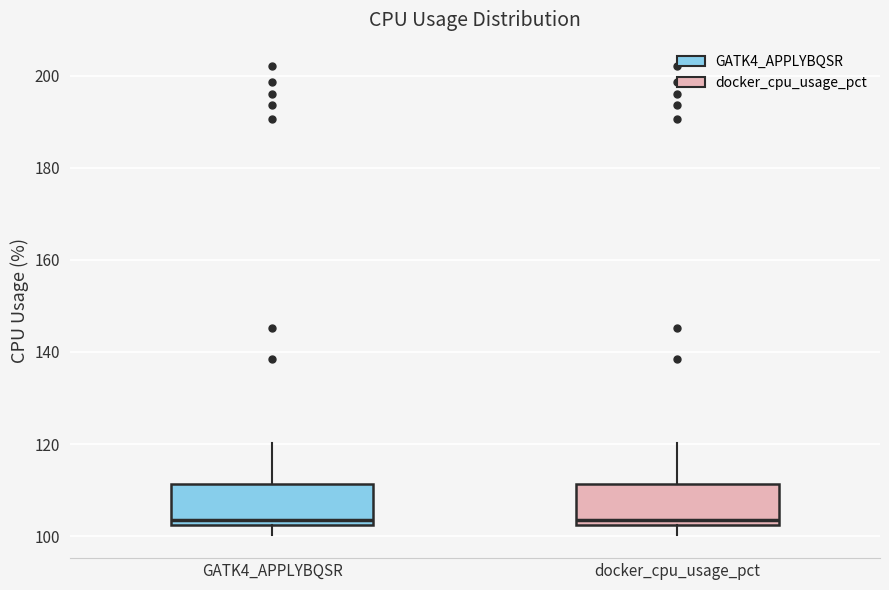

Where is the upper edge of the box for docker_cpu_usage_pct on the y-axis? The values are not printed on the chart, so give them approximately, as read against the axis.

112